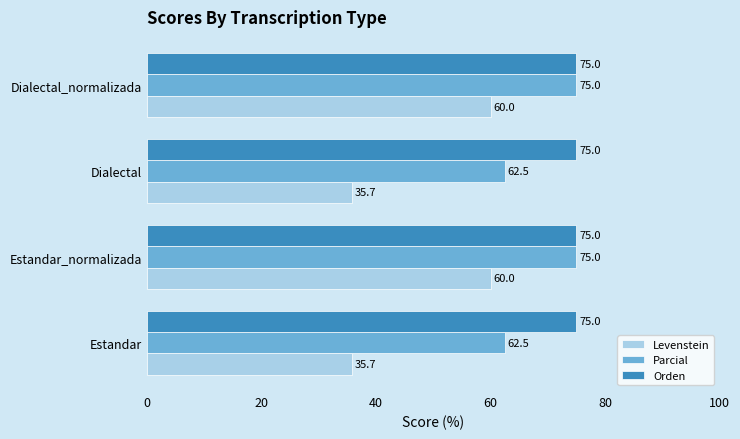

How many values in the Parcial series are below 75?

2